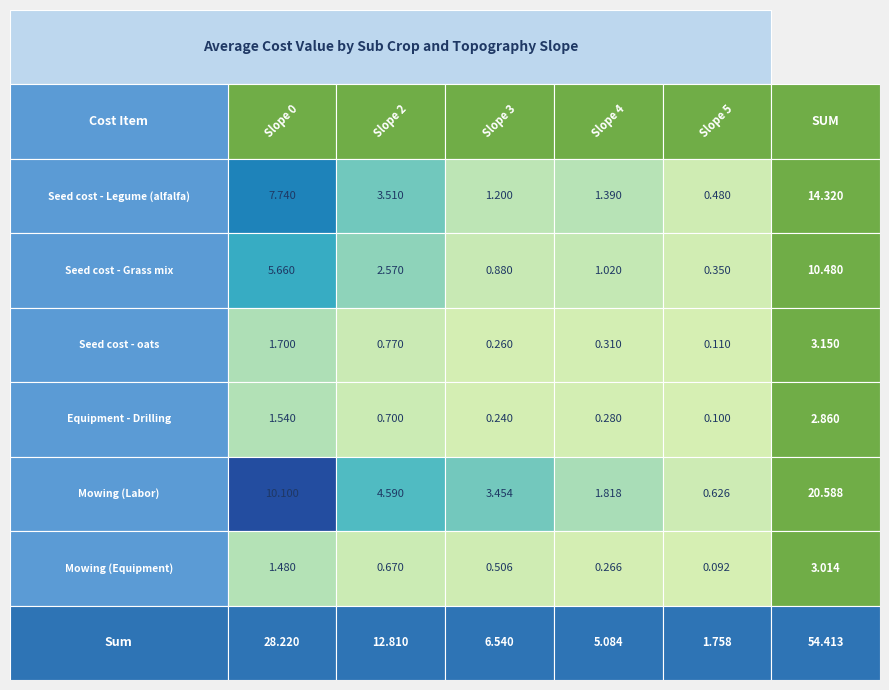

Reading left to right, extract all data points from this chart.

Seed cost - Legume (alfalfa): 7.7	3.5	1.2	1.4	0.5
Seed cost - Grass mix: 5.7	2.6	0.9	1.0	0.3
Seed cost - oats: 1.7	0.8	0.3	0.3	0.1
Equipment - Drilling: 1.5	0.7	0.2	0.3	0.1
Mowing (Labor): 10.1	4.6	3.5	1.8	0.6
Mowing (Equipment): 1.5	0.7	0.5	0.3	0.1